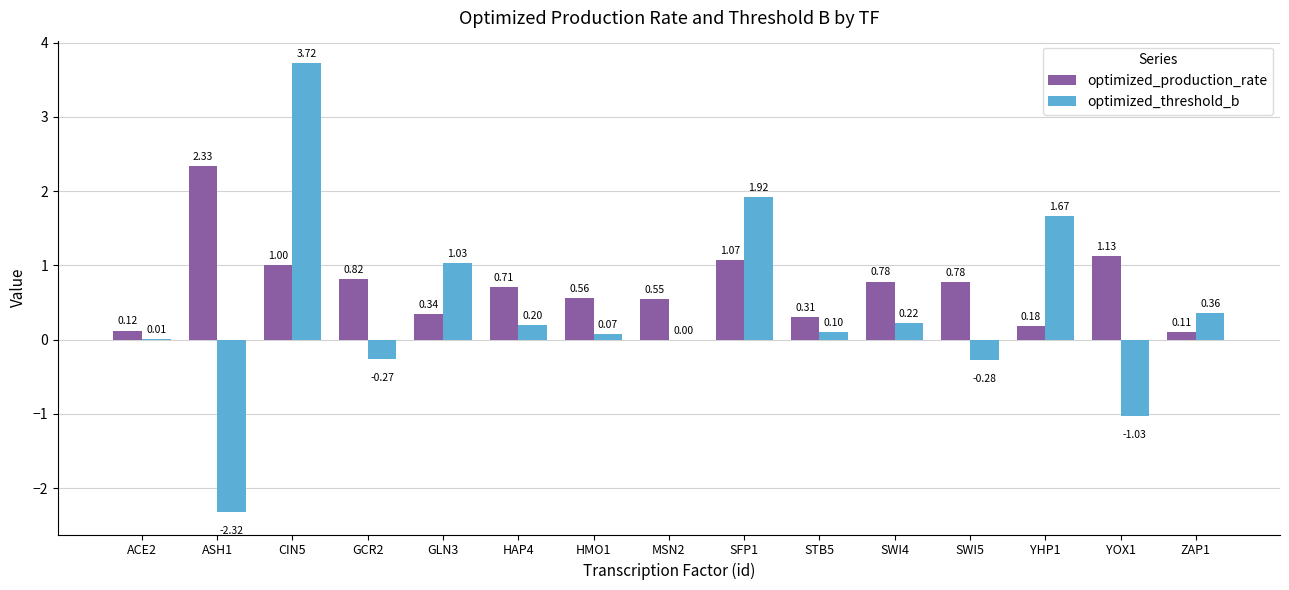

The value of optimized_production_rate at YOX1 is 0.2. True or false?

False